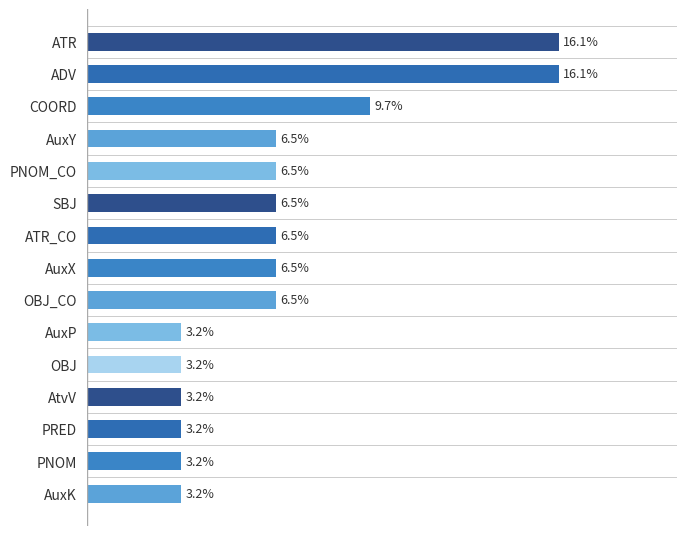

List the labels in order of value, smallest first.

9, 10, 11, 12, 13, 14, 3, 4, 5, 6, 7, 8, 2, 0, 1